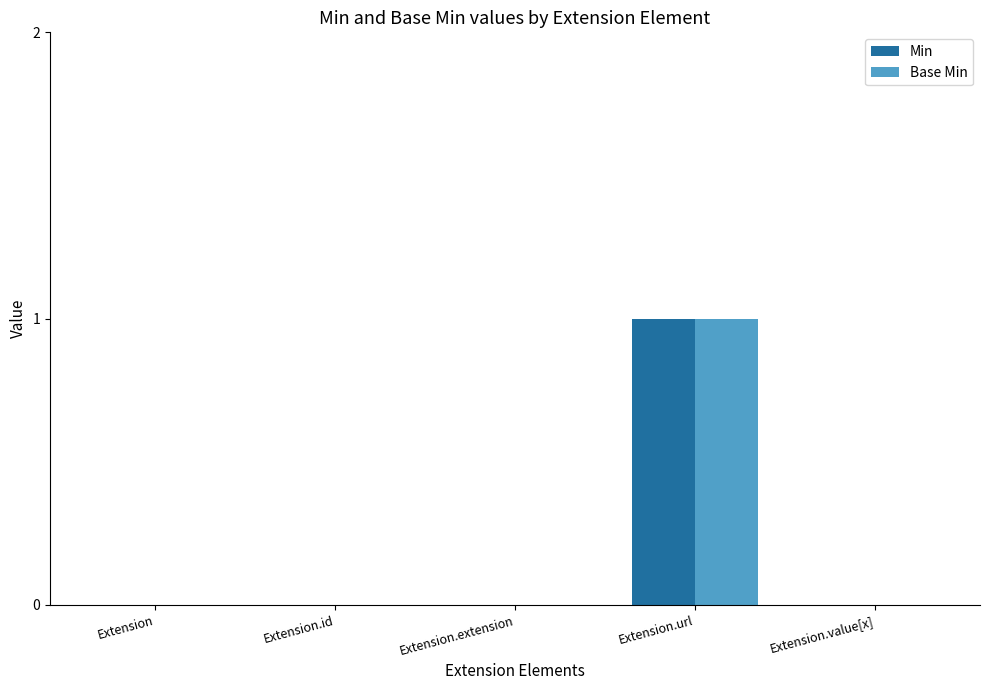

The Min series shows 0 at Extension.extension. True or false?

True